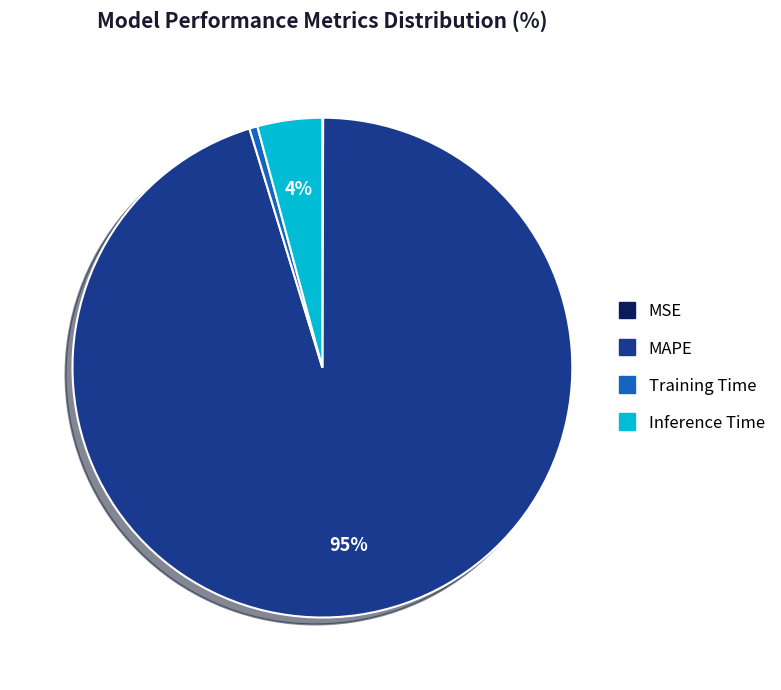

The Training Time slice represents 9% of the pie. True or false?

False